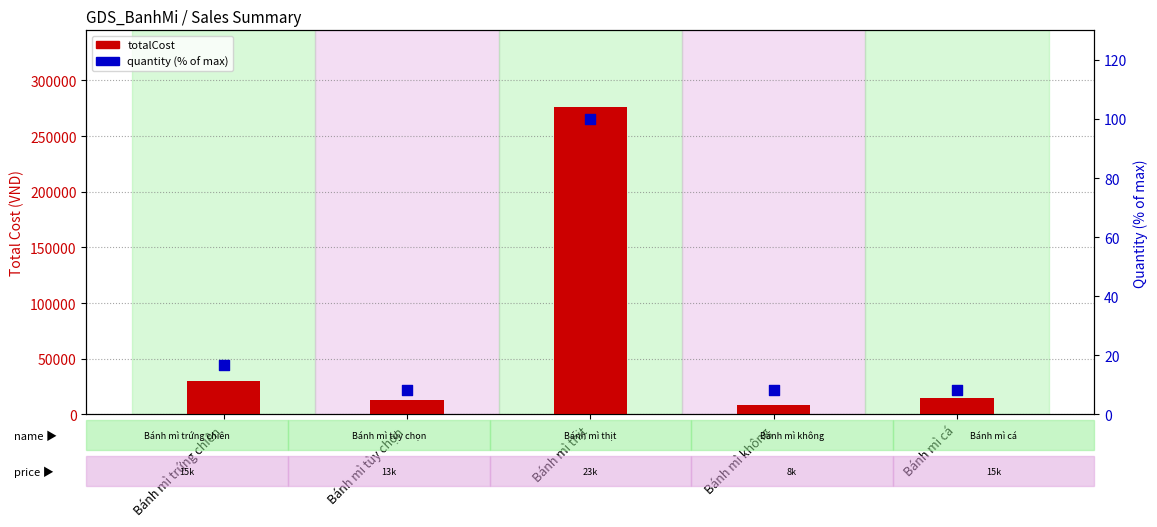

At how many categories does at least one series exceed 161644?

1